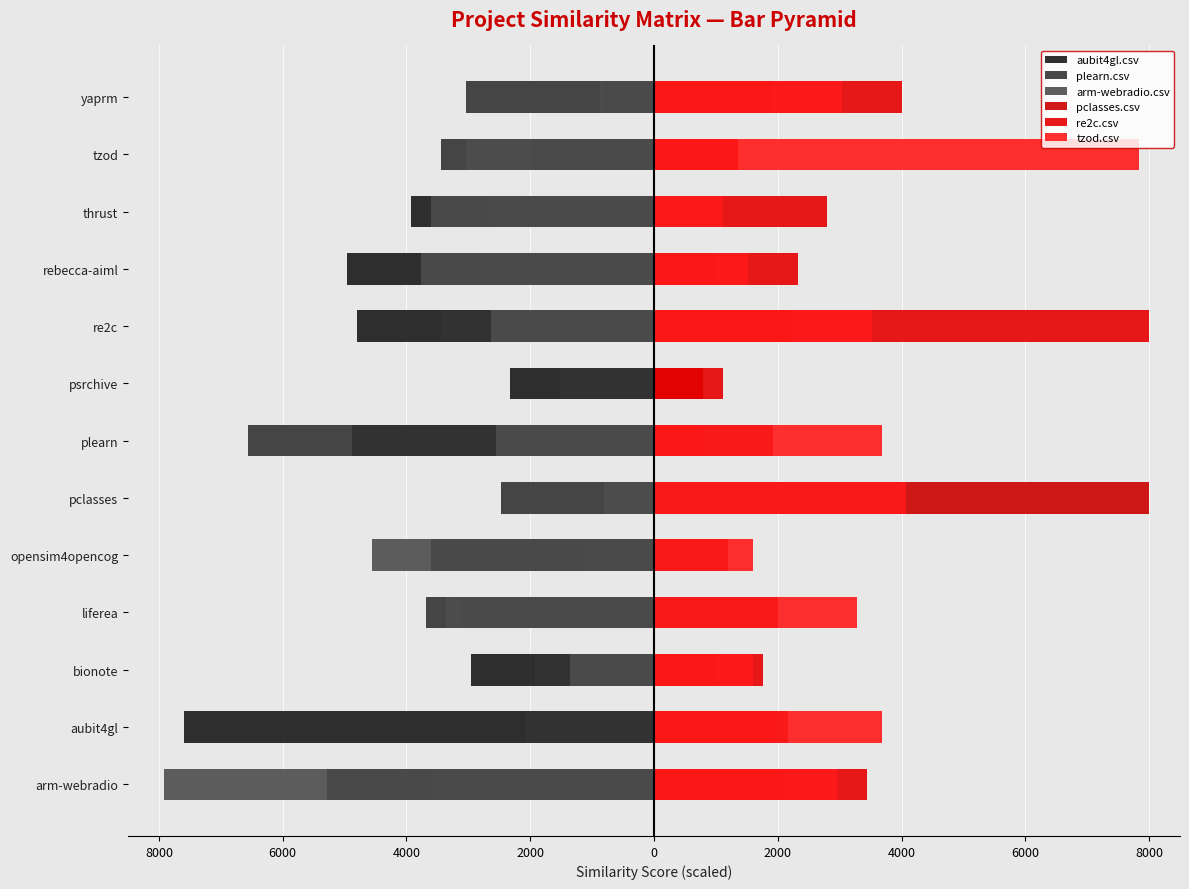

Where is aubit4gl.csv nearest to the value -3800?

thrust